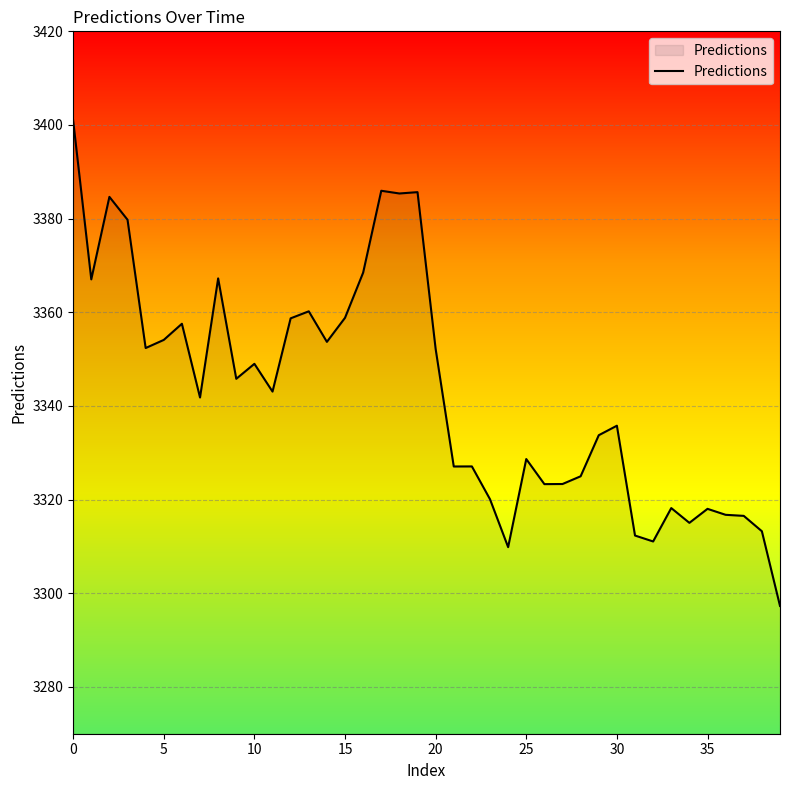

What is the greatest value displayed?

3401.0